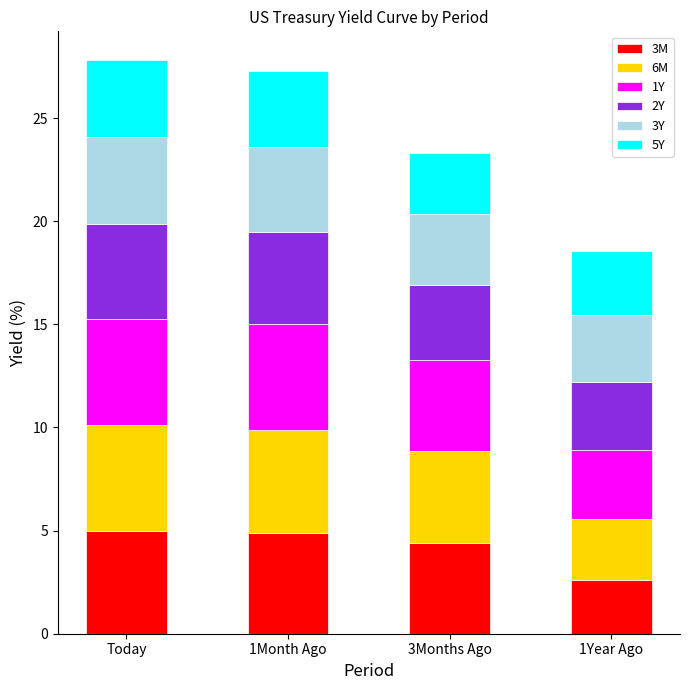

The value of 3M at 3Months Ago is 4.4. True or false?

True